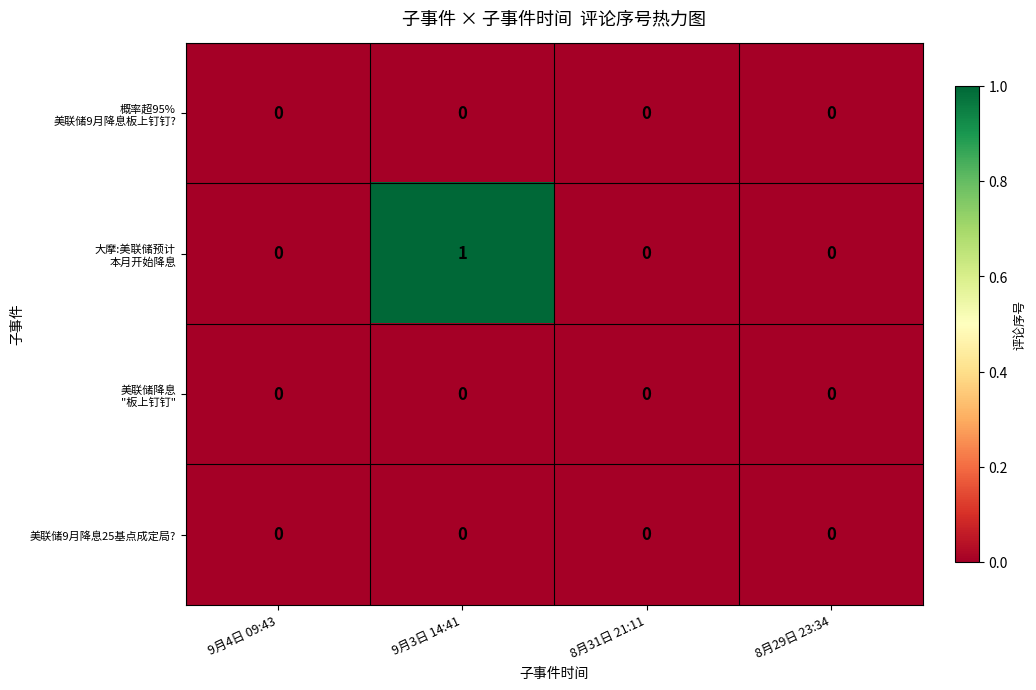

At which category is the sum across all series the highest?

9月3日 14:41